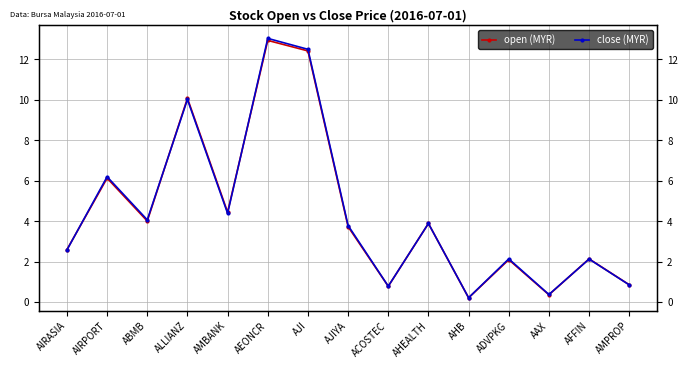

What are all the series names shown in the legend?

open (MYR), close (MYR)